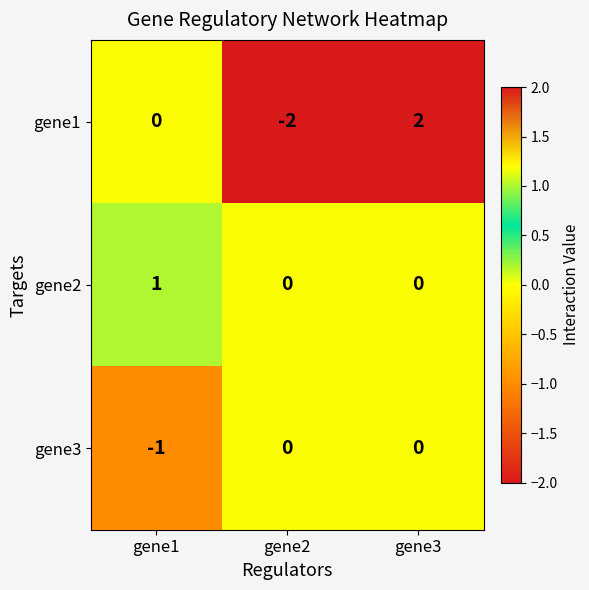

At which category is the sum across all series the highest?

gene3